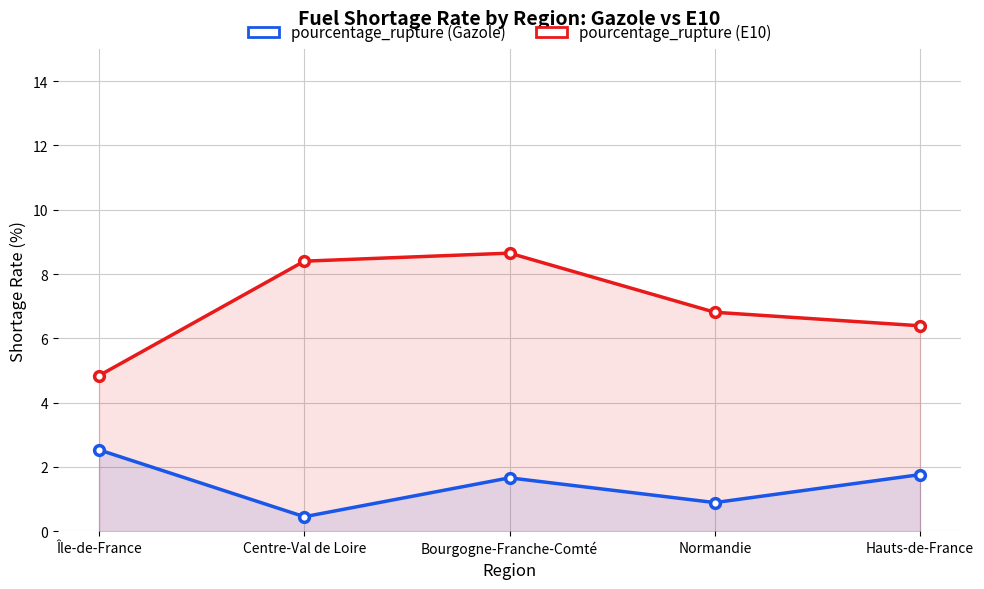

What is the greatest value displayed?

8.7